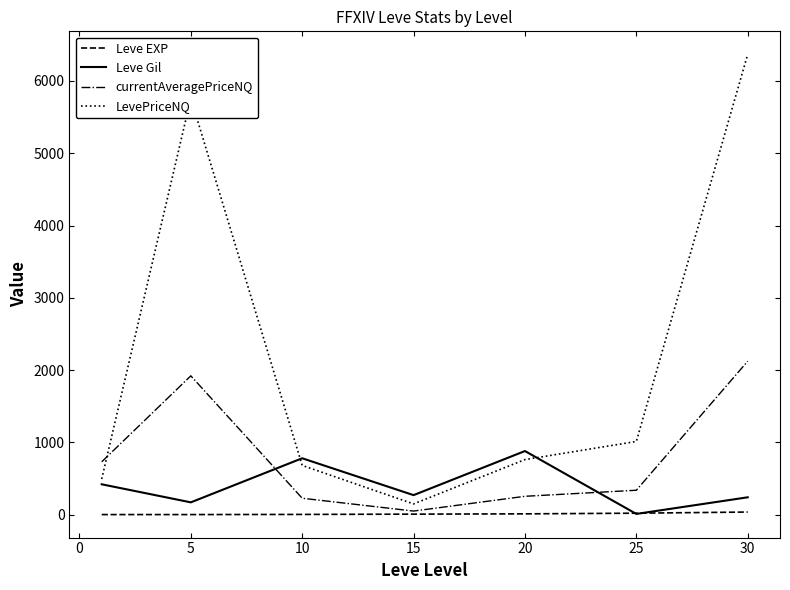

What is the greatest value displayed?

6368.4